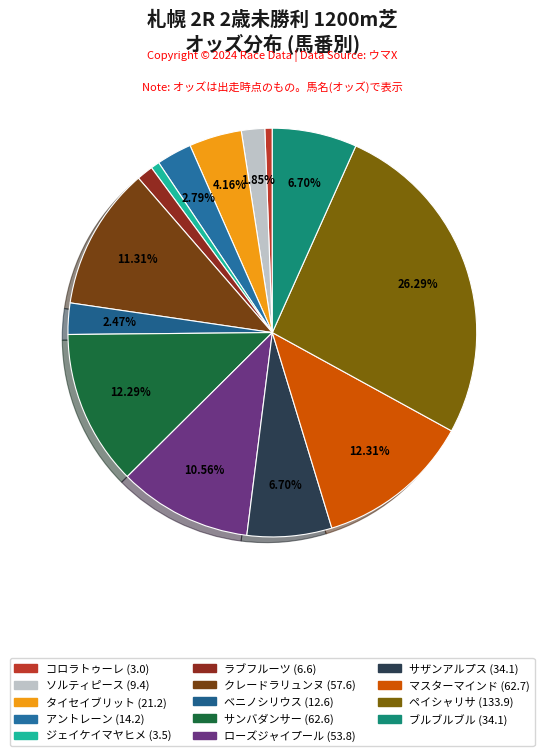

Rank the categories by value from lowest to highest.

コロラトゥーレ (3.0), ジェイケイマヤヒメ (3.5), ラブフルーツ (6.6), ソルティピース (9.4), ベニノシリウス (12.6), アントレーン (14.2), タイセイブリット (21.2), サザンアルプス (34.1), ブルブルブル (34.1), ローズジャイプール (53.8), クレードラリュンヌ (57.6), サンバダンサー (62.6), マスターマインド (62.7), ペイシャリサ (133.9)